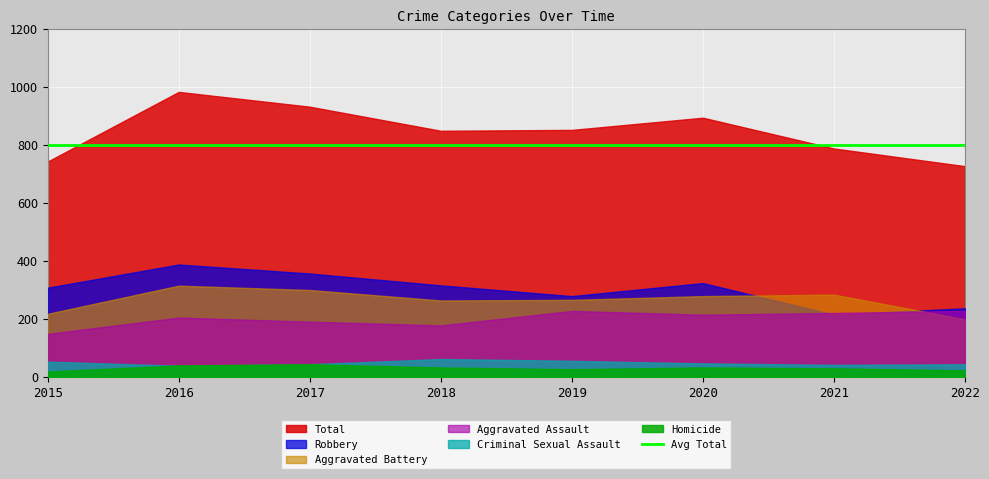

Count the number of data series in this chart.

6